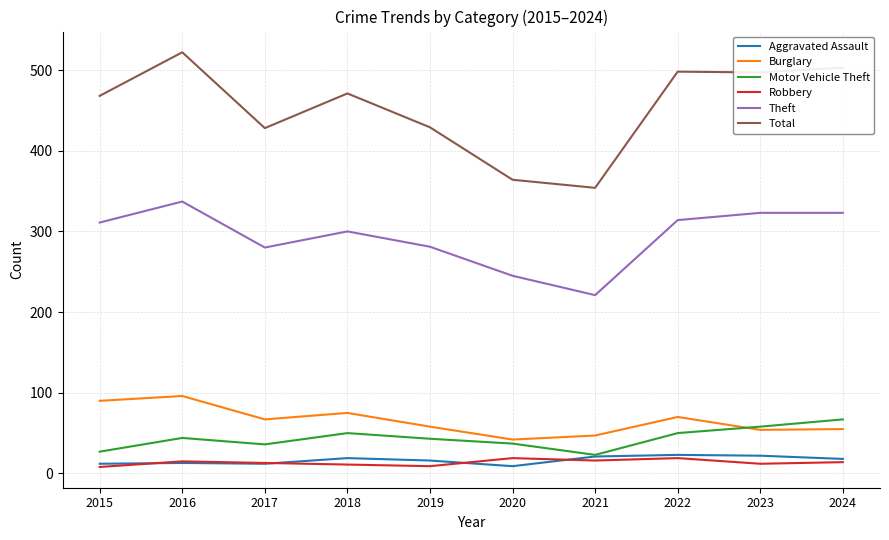

Is it true that Theft equals 337 at 2016?

True